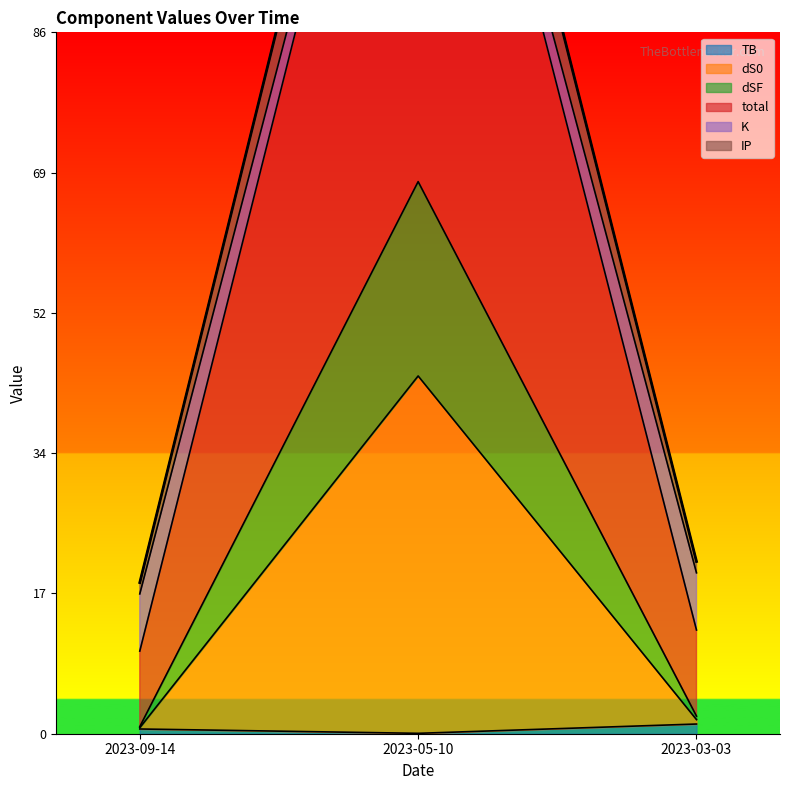

At which category is the sum across all series the highest?

2023-05-10